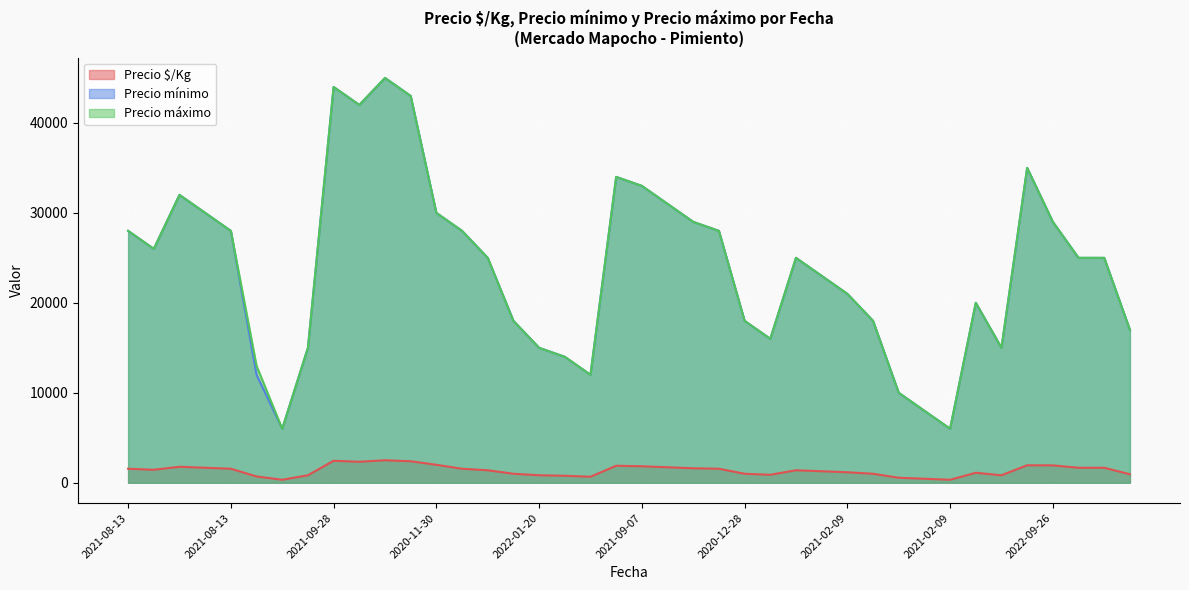

Where does the Precio máximo series first go above 25000?

2021-08-13